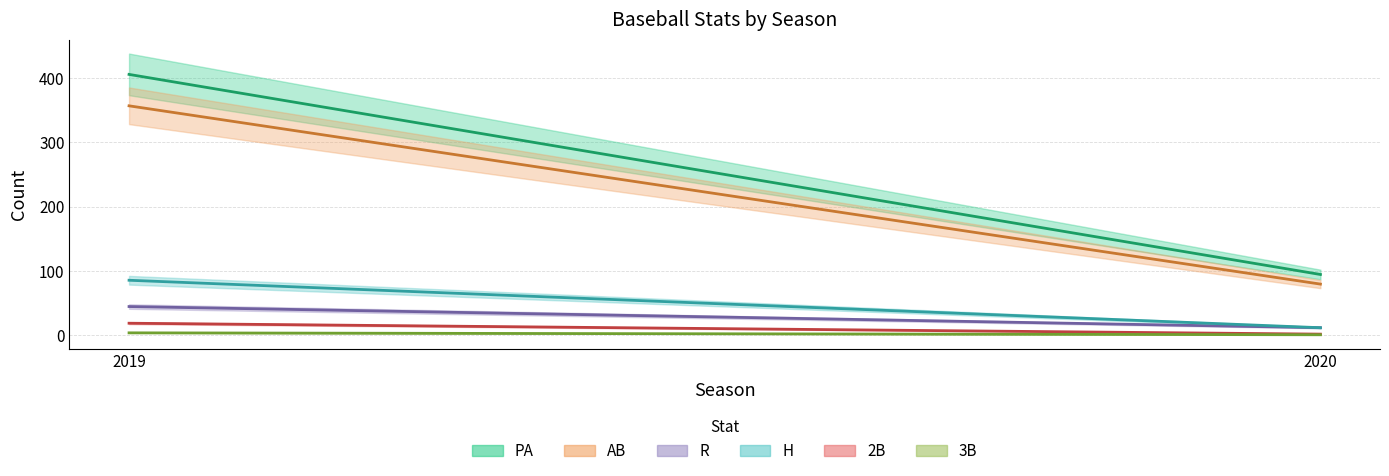

What are all the series names shown in the legend?

PA, AB, R, H, 2B, 3B